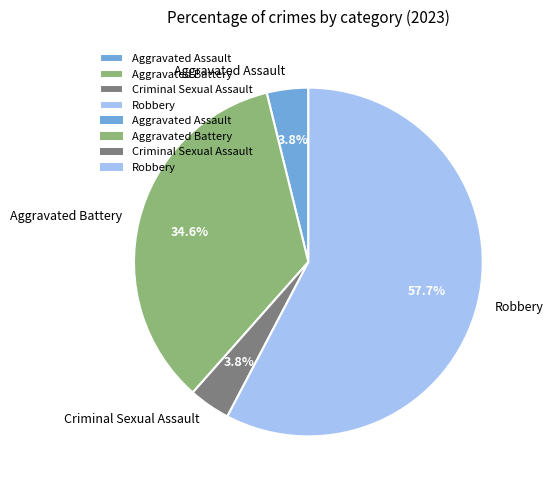

How much of the chart is everything except Aggravated Assault?

96.2%